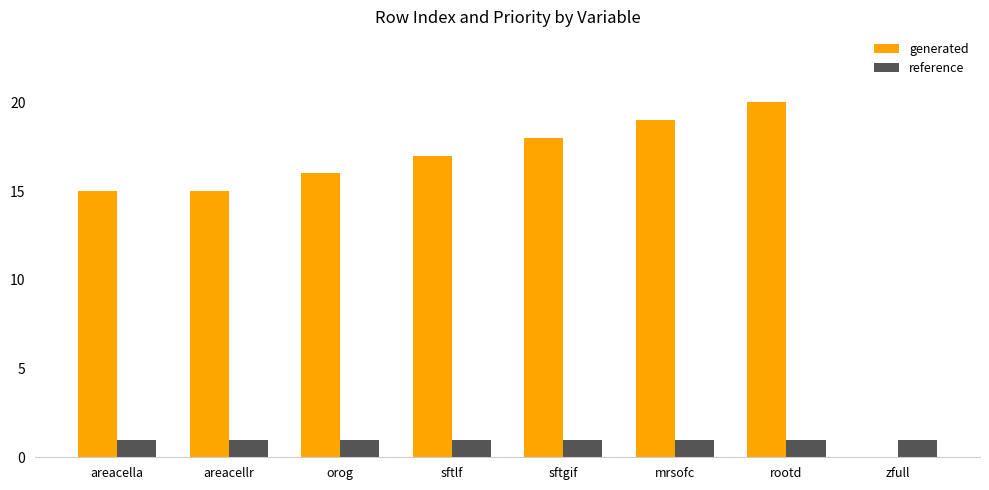

The value of reference at mrsofc is 1. True or false?

True